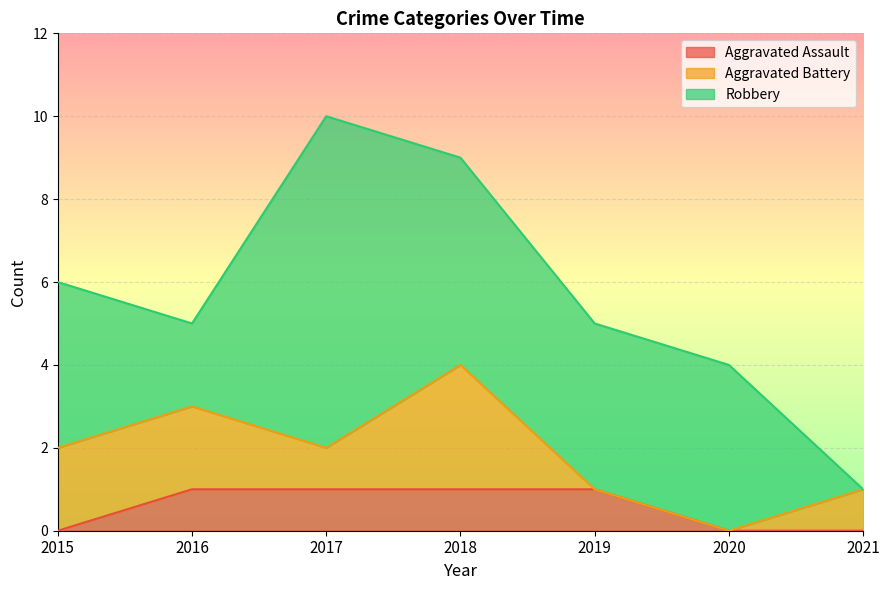

What is the total value across all series at 2017?

10